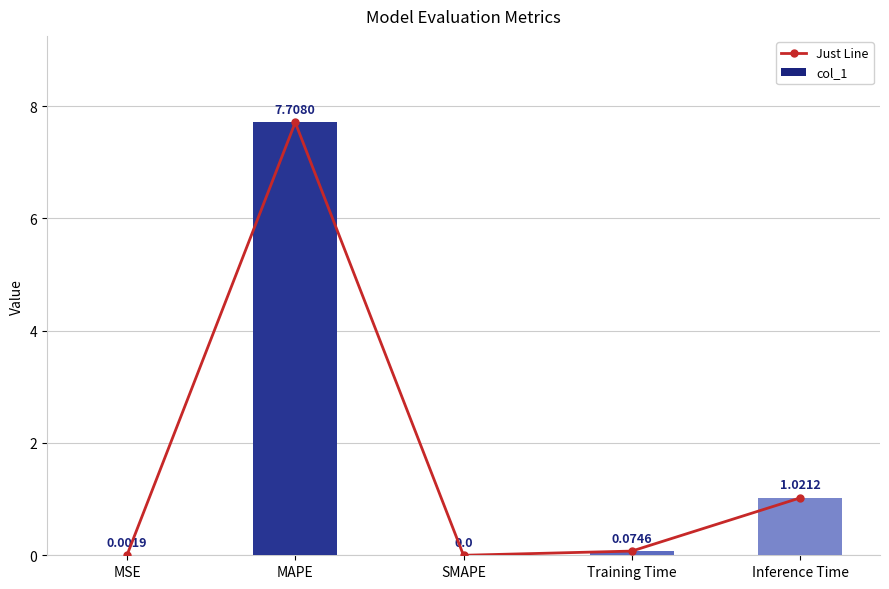

What is the average value of the col_1 series?

1.8